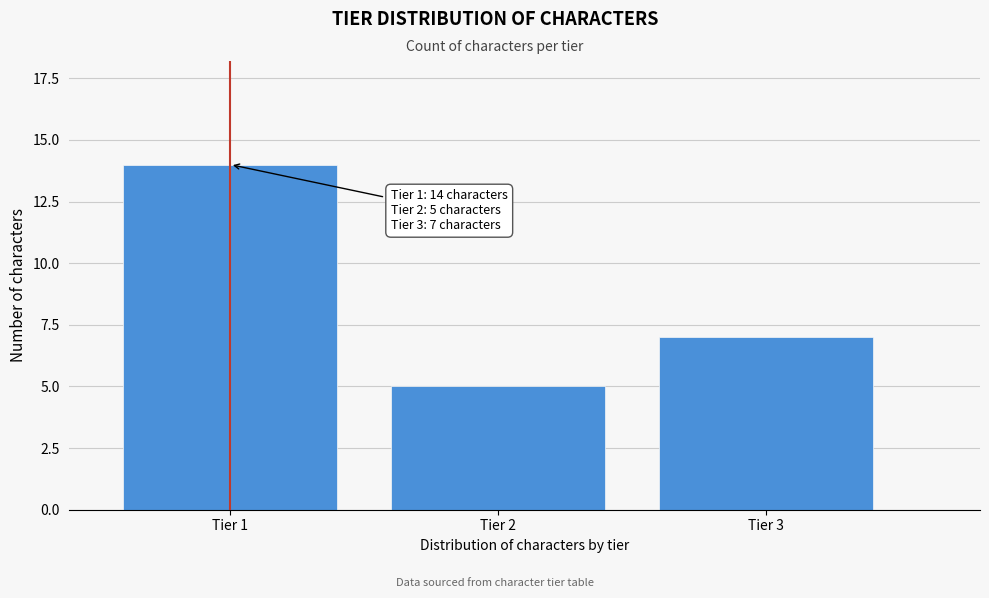

Reading left to right, extract all data points from this chart.

14	5	7